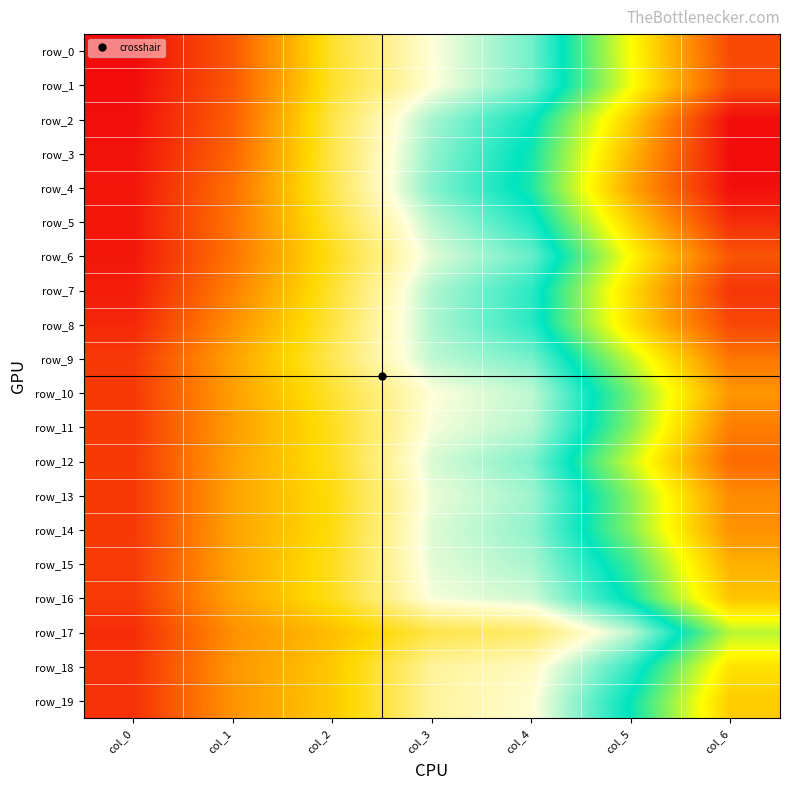

At how many categories does at least one series exceed 2?

4